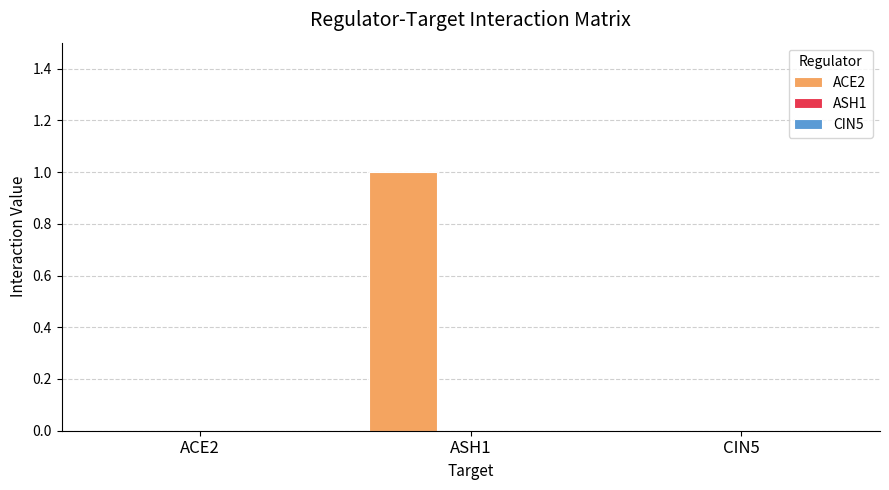

What is the change in value from ACE2 to ASH1?

+1